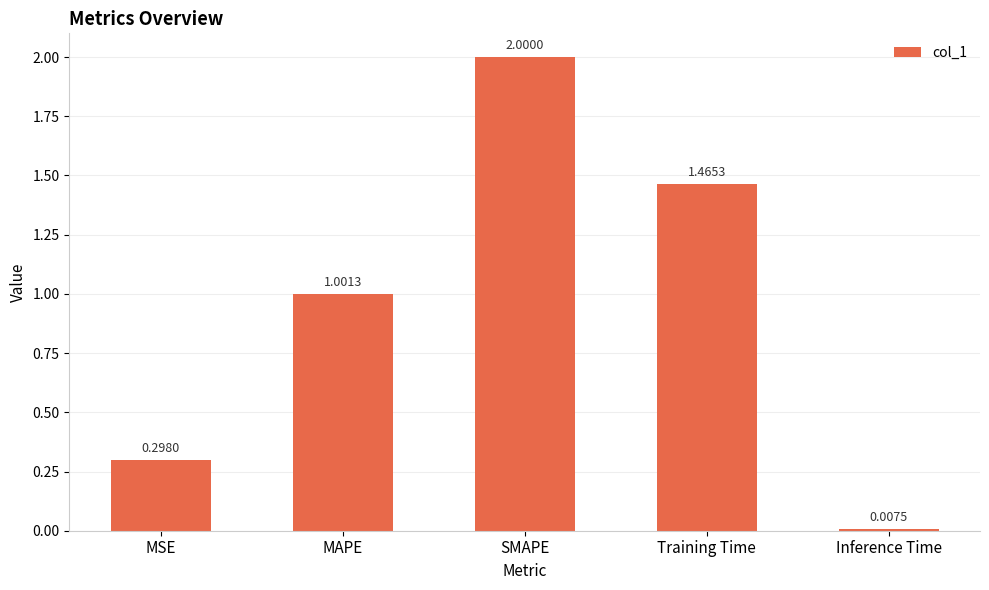

List the labels in order of value, largest first.

SMAPE, Training Time, MAPE, MSE, Inference Time